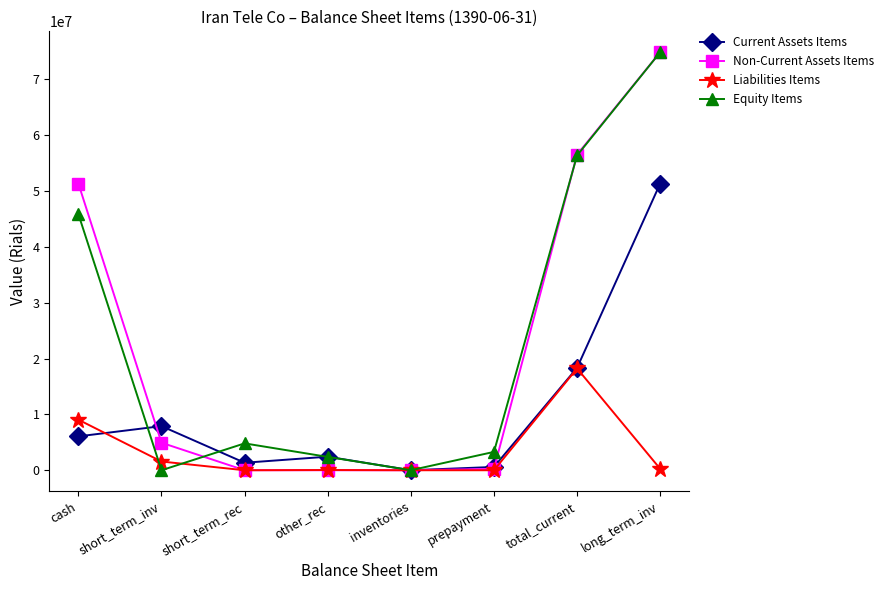

What is the spread (max minus min) of values at cash?

45279754